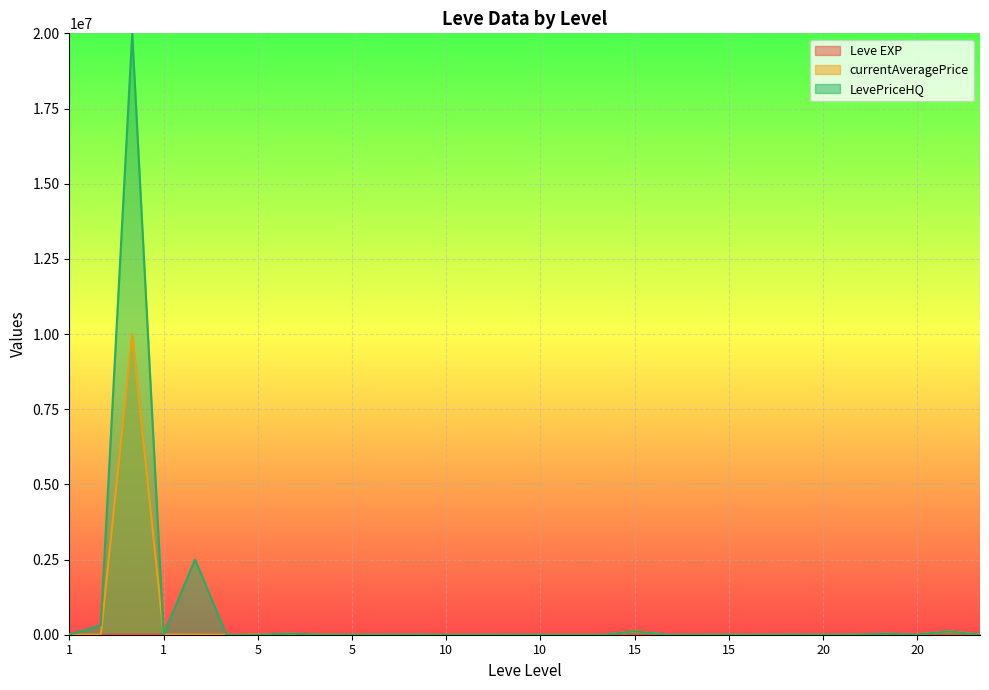

Between which two adjacent categories do LevePriceHQ and Leve EXP first intersect?

1 and 1